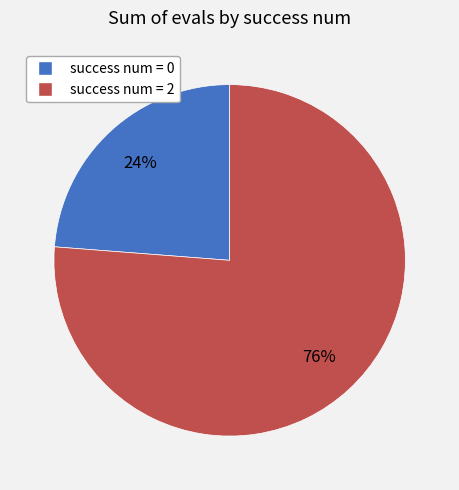

Does any single category account for the majority?

Yes